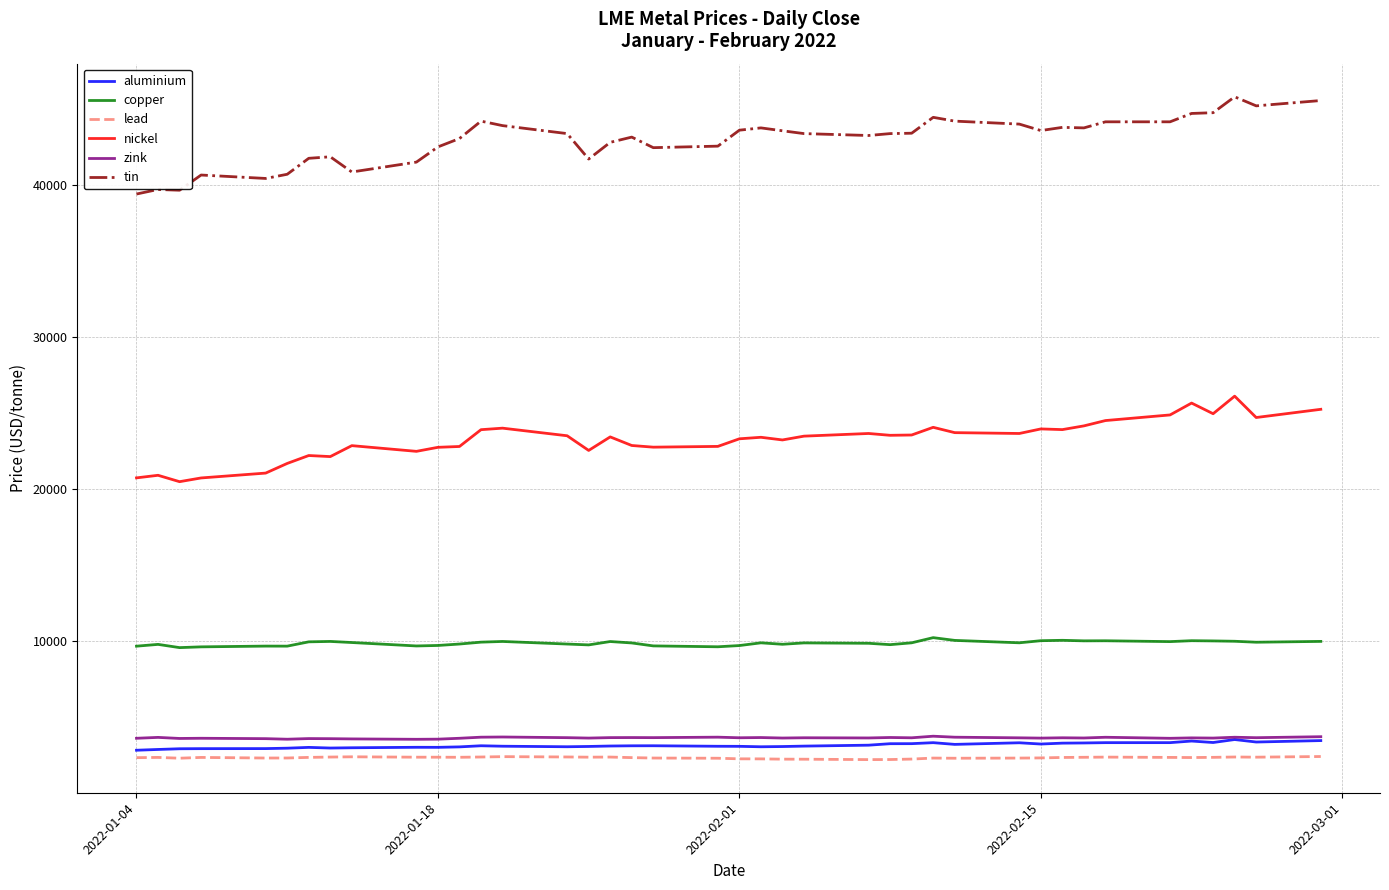

Which series has the largest total across all categories?

tin